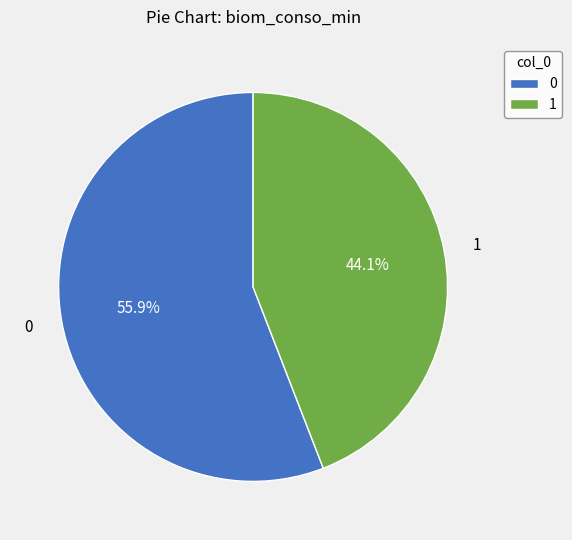

Count the number of slices in the pie.

2